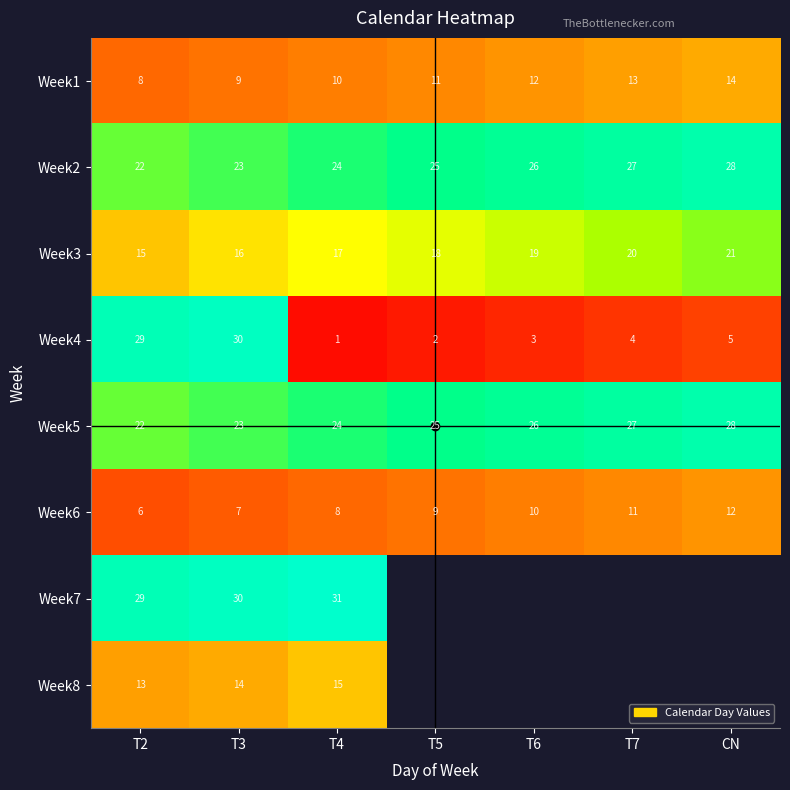

Rank the categories by Week1 value from highest to lowest.

CN, T7, T6, T5, T4, T3, T2